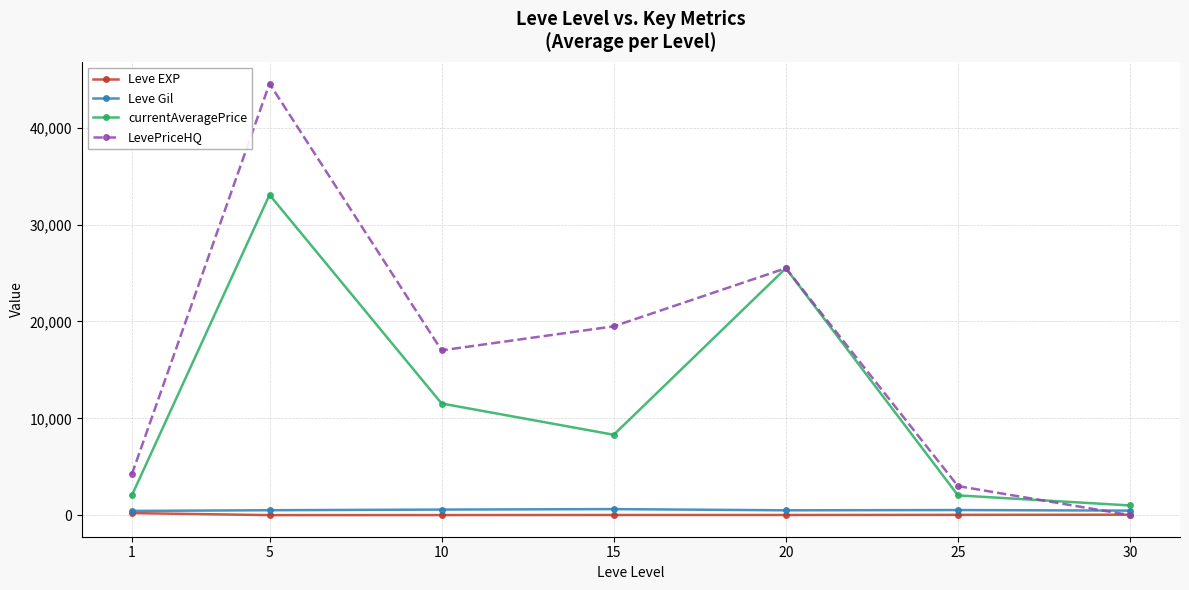

What is the value of the currentAveragePrice point at the 3rd from the left?

11529.0